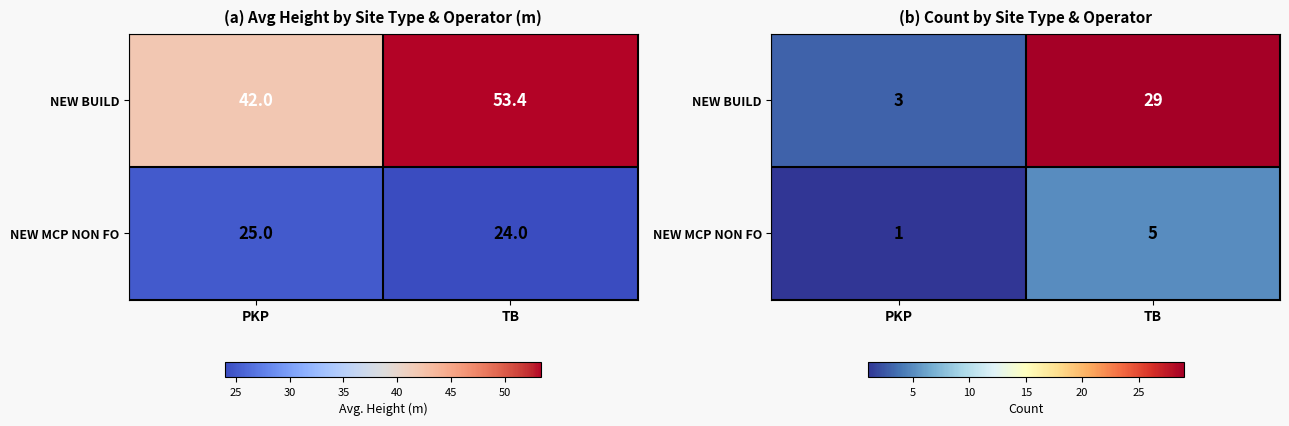

What is the average value of the NEW MCP NON FO series?

3